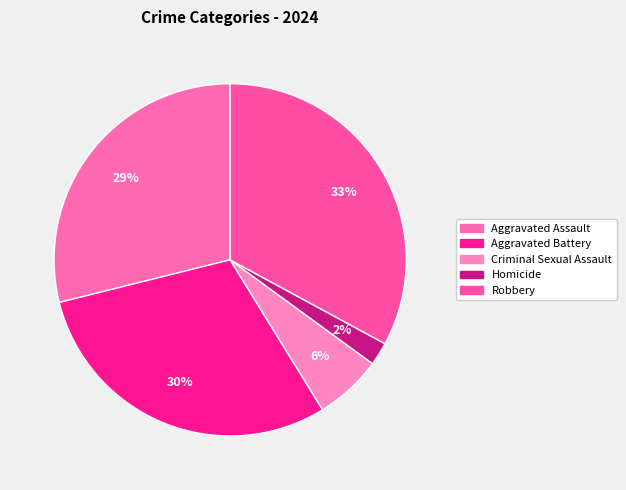

The Criminal Sexual Assault slice represents 6% of the pie. True or false?

True